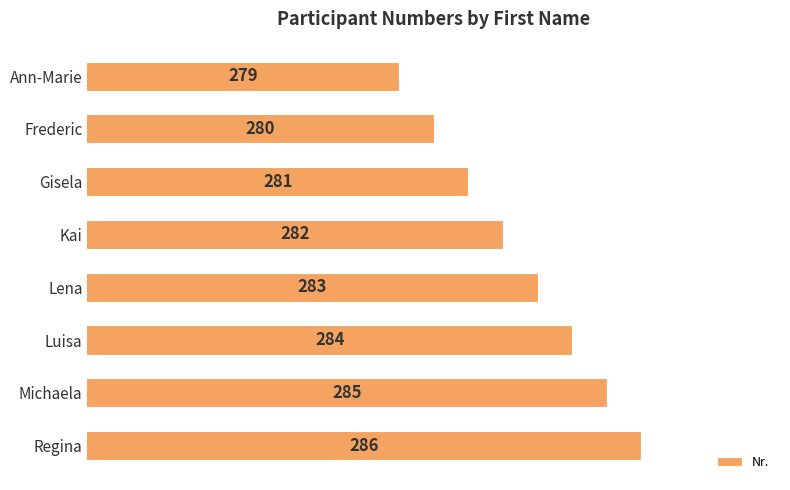

True or false: the data shows 127 at Gisela.

False